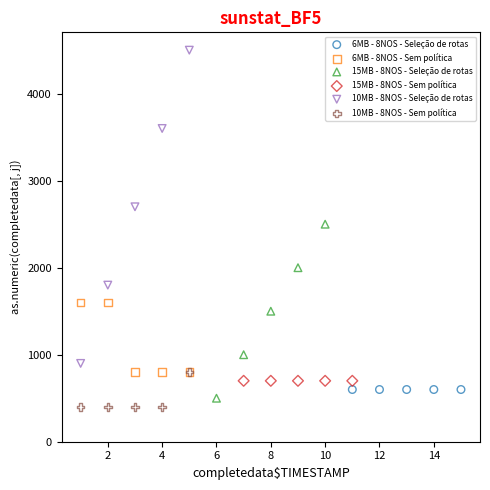

Which series reaches the maximum Y coordinate?

10MB - 8NOS - Seleção de rotas